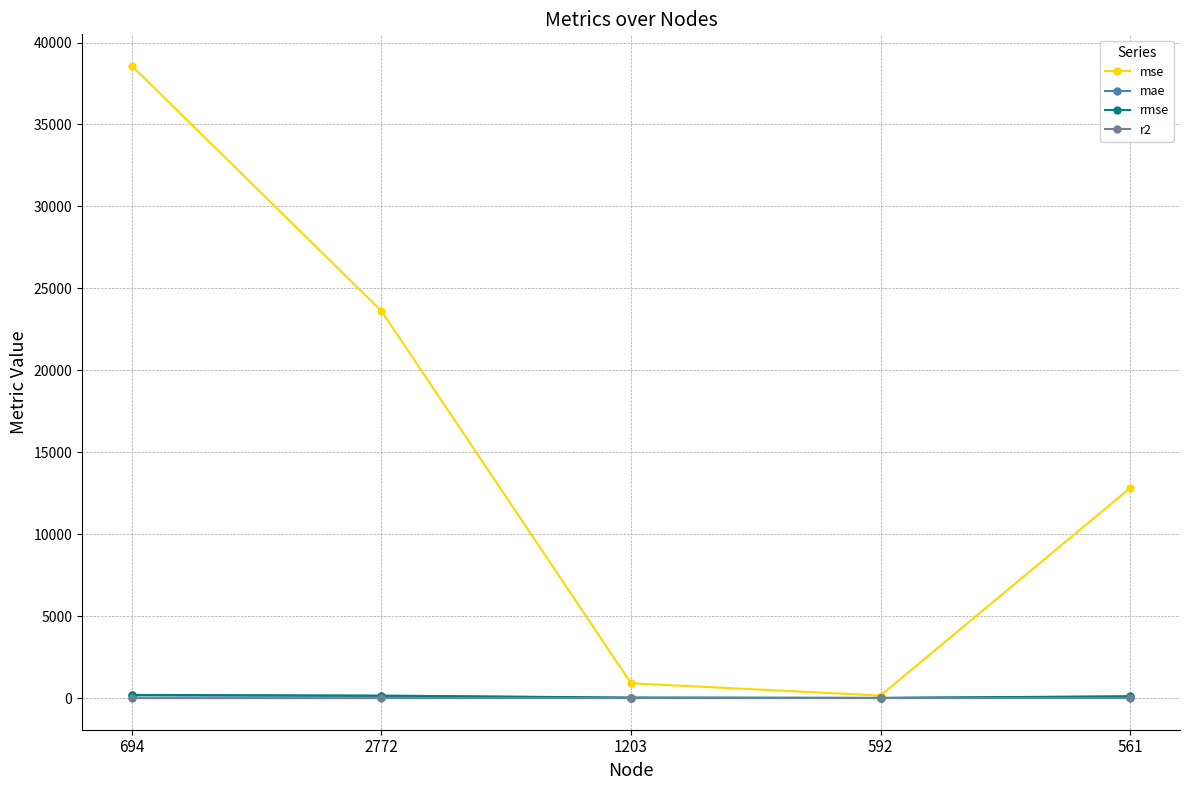

What position from the right is 561?

1